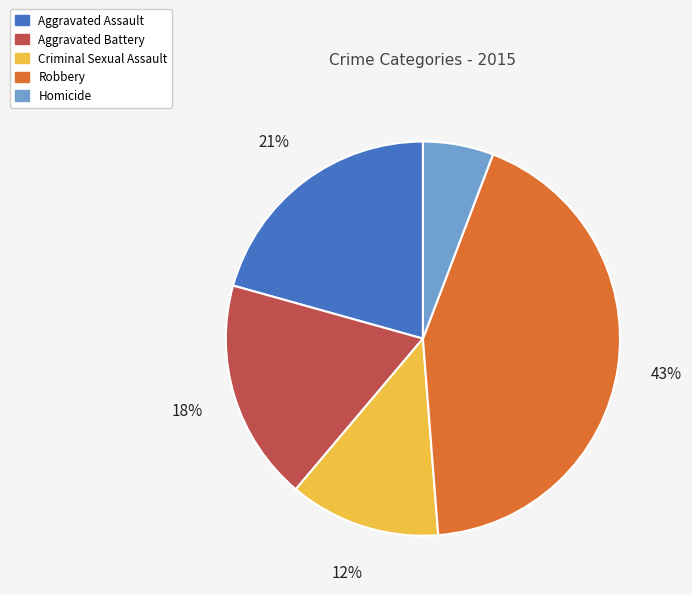

What is the largest slice in the pie chart?

Robbery